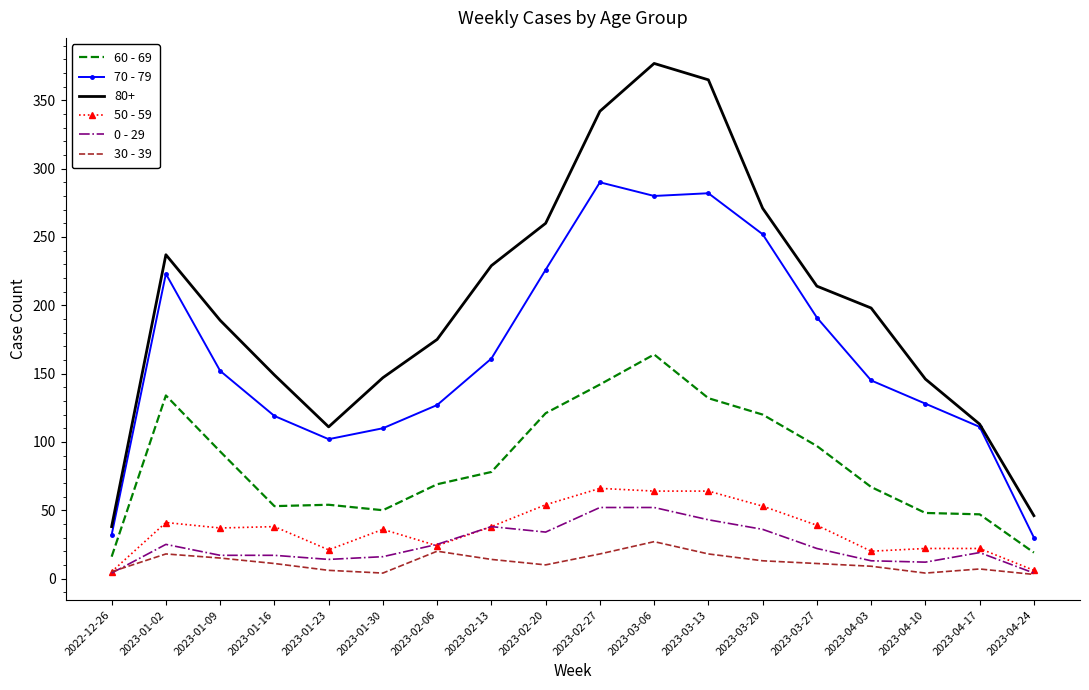

True or false: 0 - 29 and 70 - 79 intersect in this chart.

False